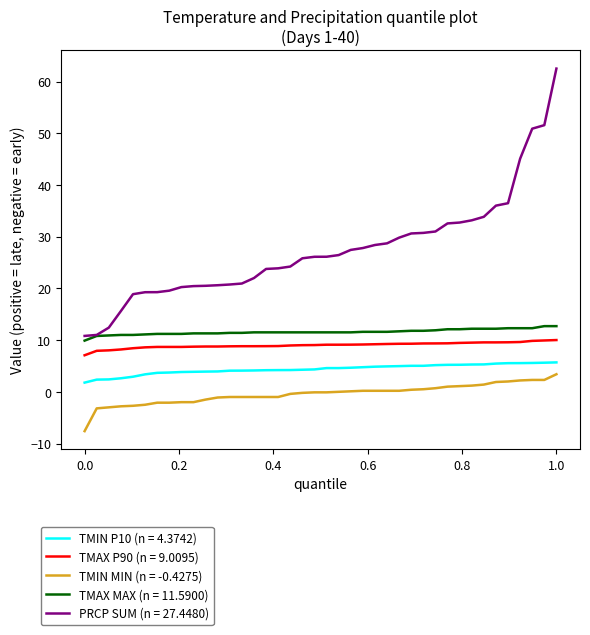

True or false: PRCP SUM (n = 27.4480) and TMIN P10 (n = 4.3742) cross at least once.

False